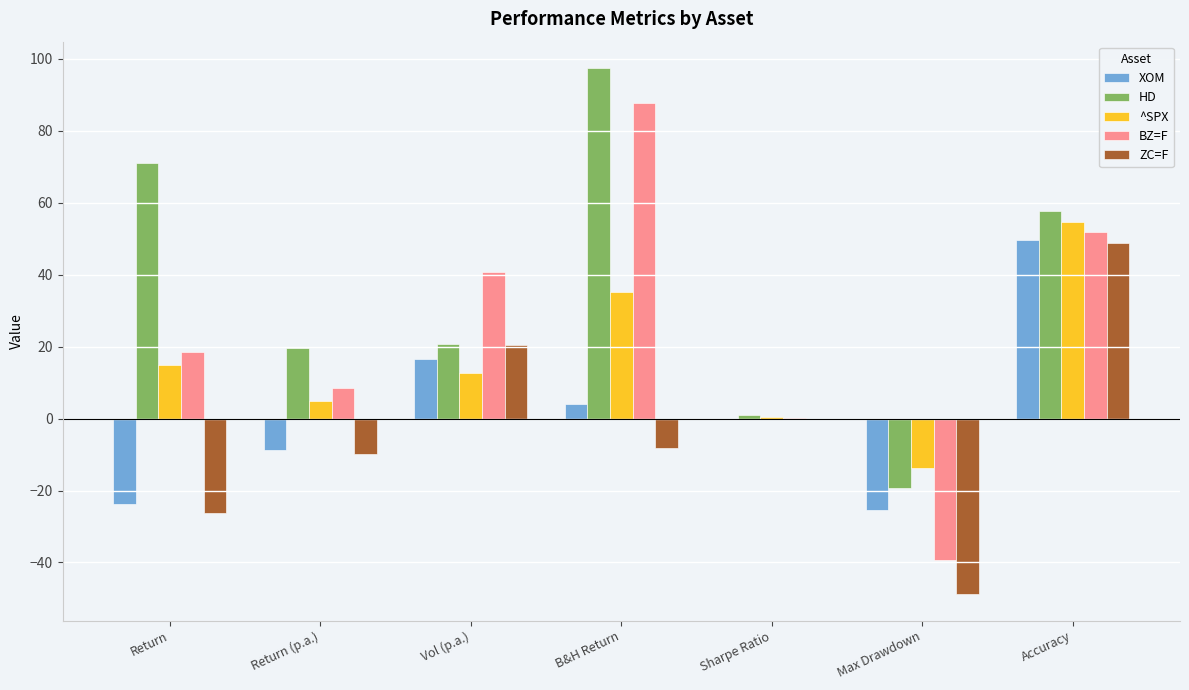

Is it true that ^SPX equals -13.8 at Max Drawdown?

True